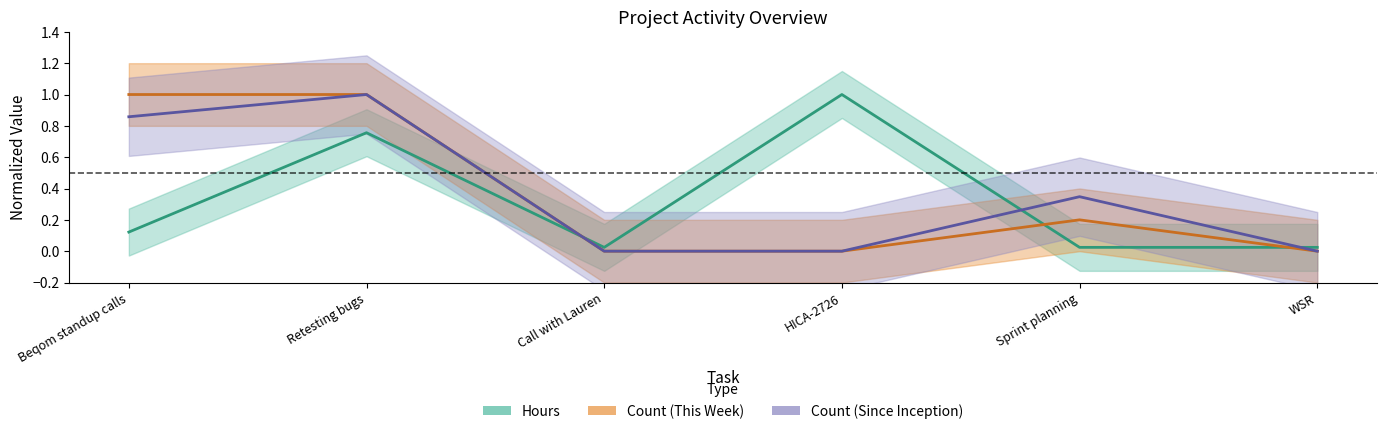

How many lines are shown in the chart?

3